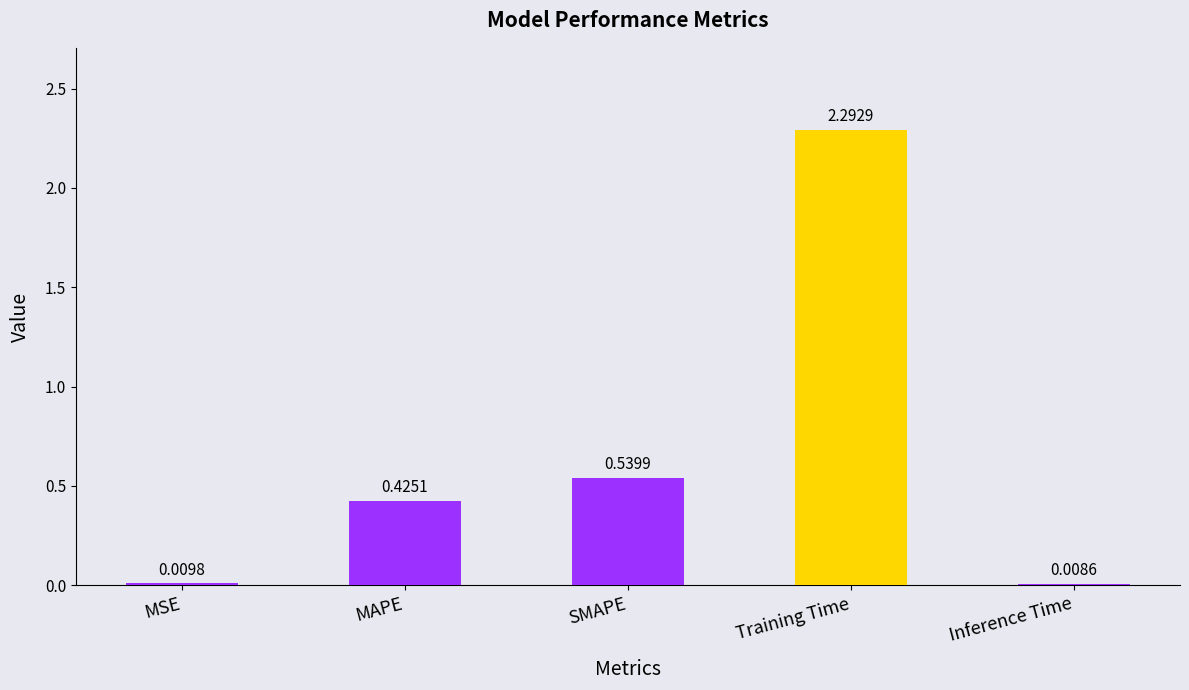

Which label corresponds to the smallest value in the chart?

Inference Time